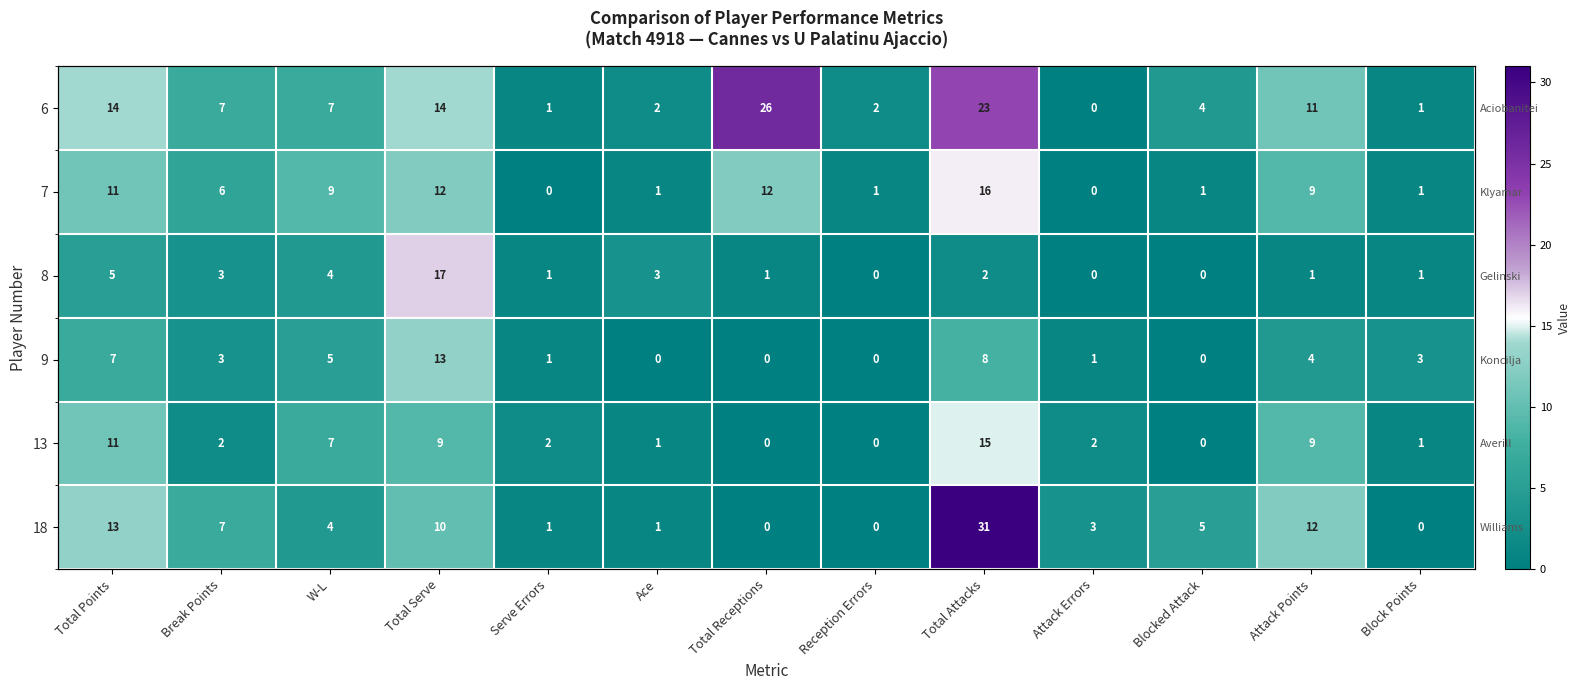

Which category has the highest value in the 18 series?

Total Attacks